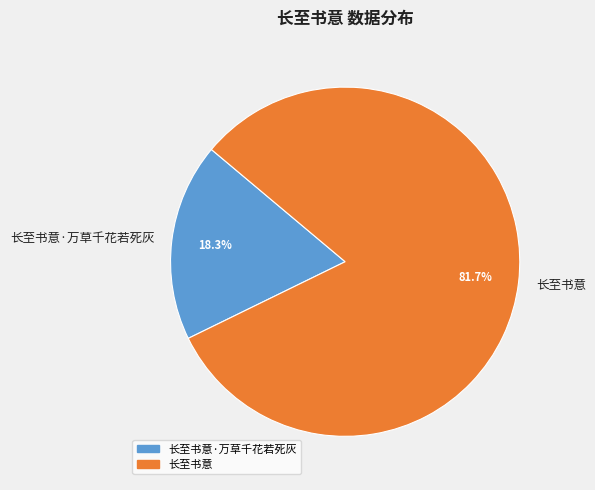

Rank the categories by value from highest to lowest.

长至书意, 长至书意·万草千花若死灰